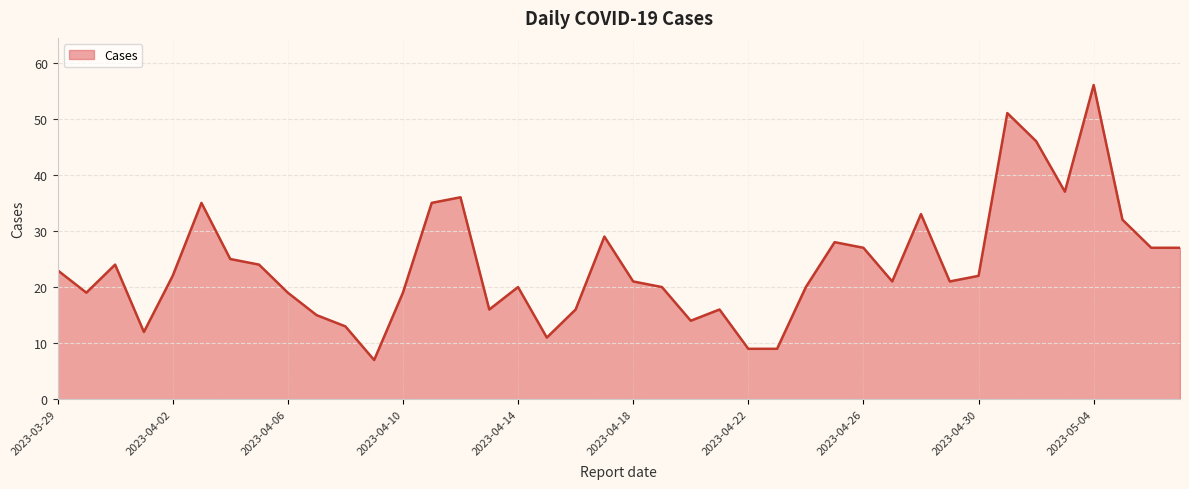

What is the difference between the maximum and minimum values?

49